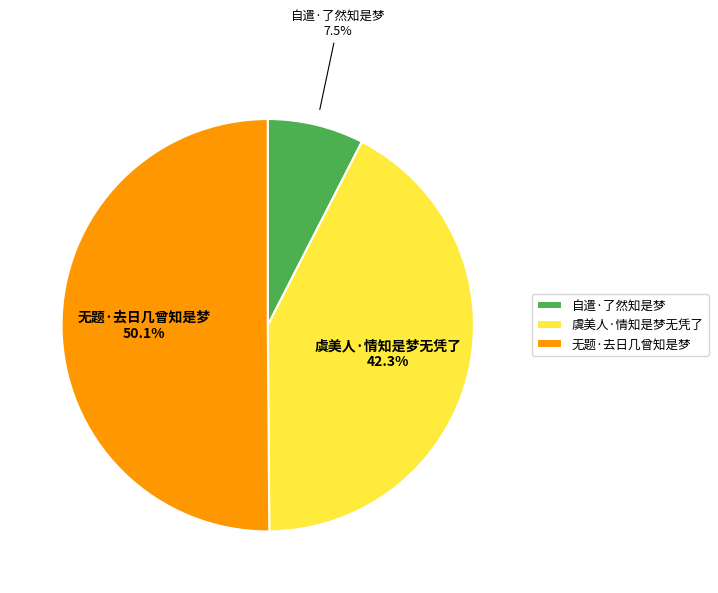

Is 自遣·了然知是梦 the majority of the pie?

No